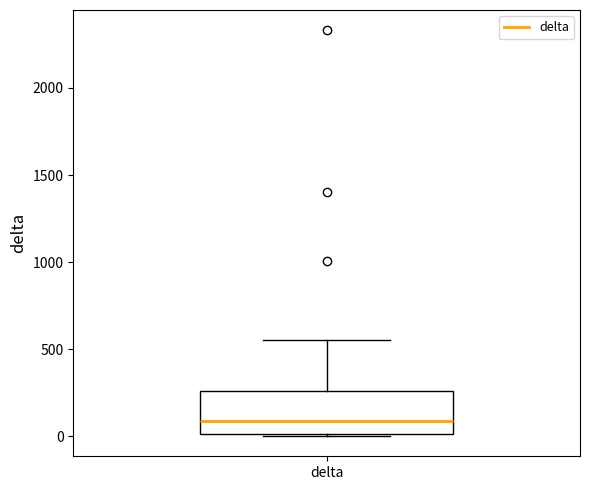

Transcribe this box plot: give where the median line is, the range the box spans, and where the two whiskers end, as read against the y-axis. The values are not printed on the chart, so give them approximately, as read against the axis.

median 100, box 0 to 250, whiskers 0 to 550